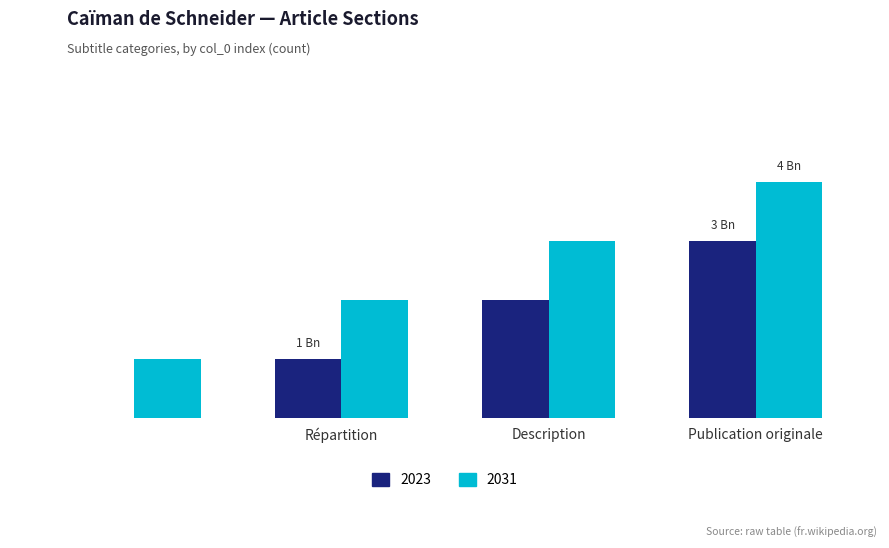

How many 2023 values are between 1 and 3?

3